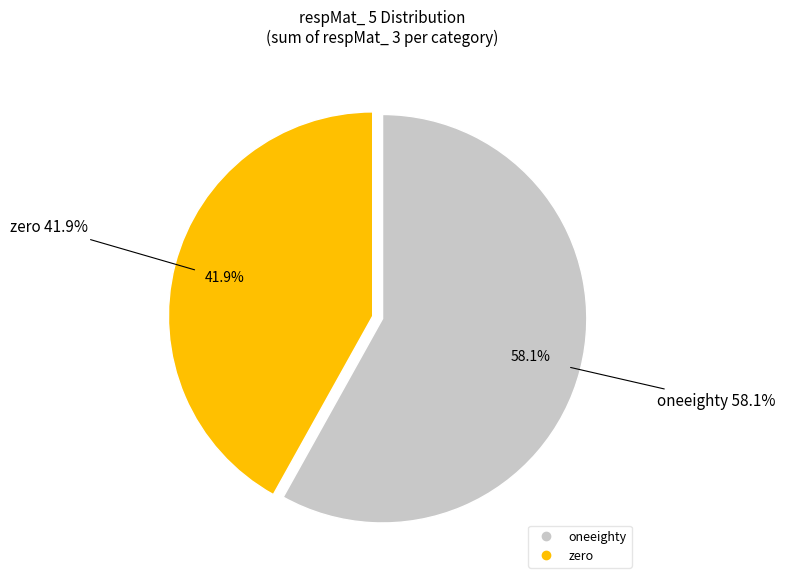

Combined, what portion of the pie is oneeighty and zero?

100.0%